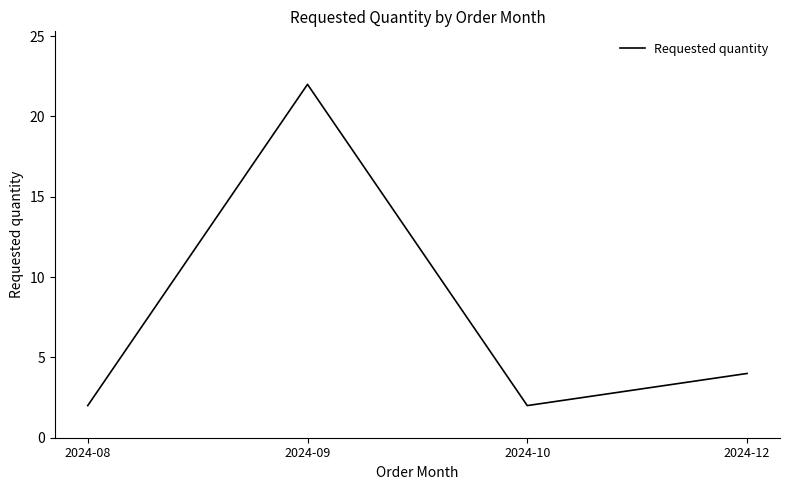

What is the average value?

8